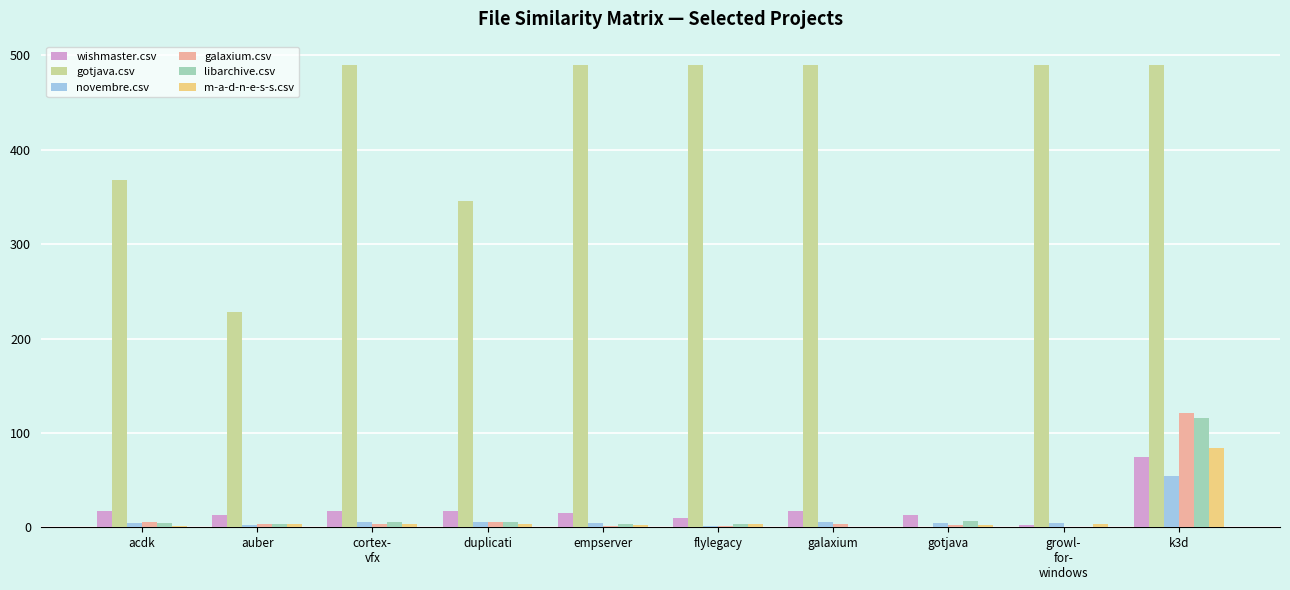

What value does the wishmaster.csv series have at acdk, to the nearest 5?

15